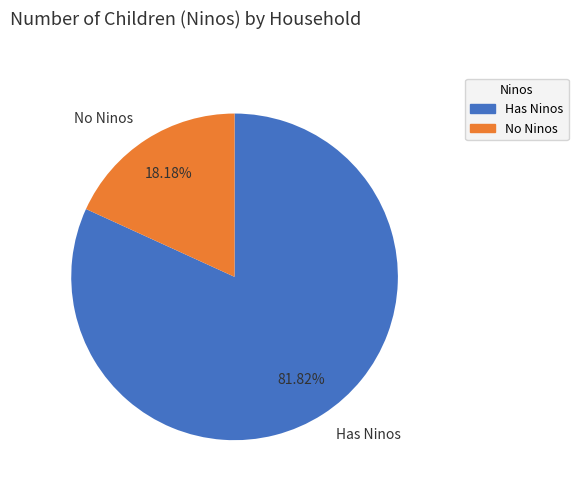

Rank the categories by value from highest to lowest.

Has Ninos, No Ninos